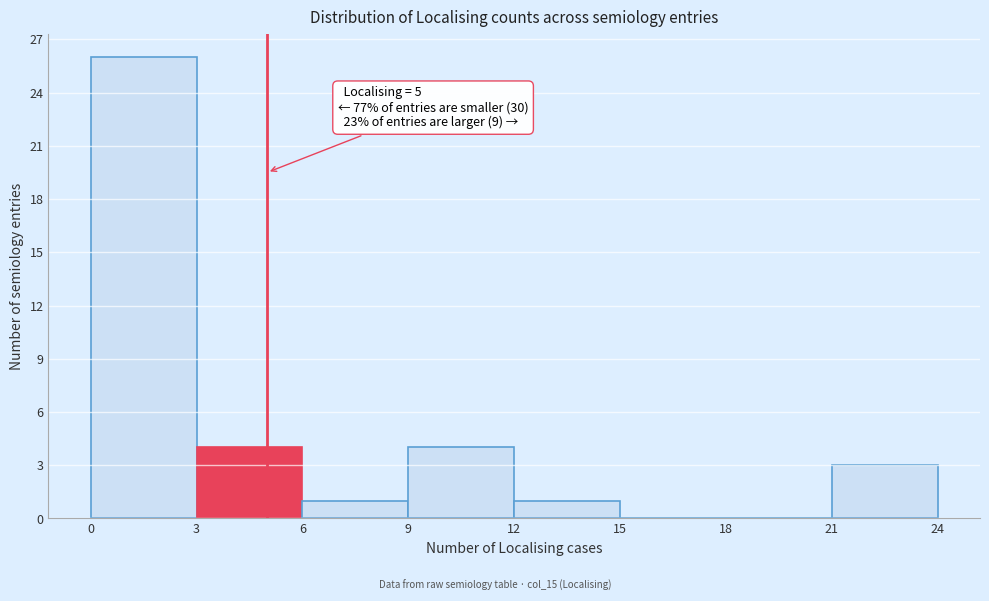

Which range on the x-axis has the tallest bar?

0 to 3